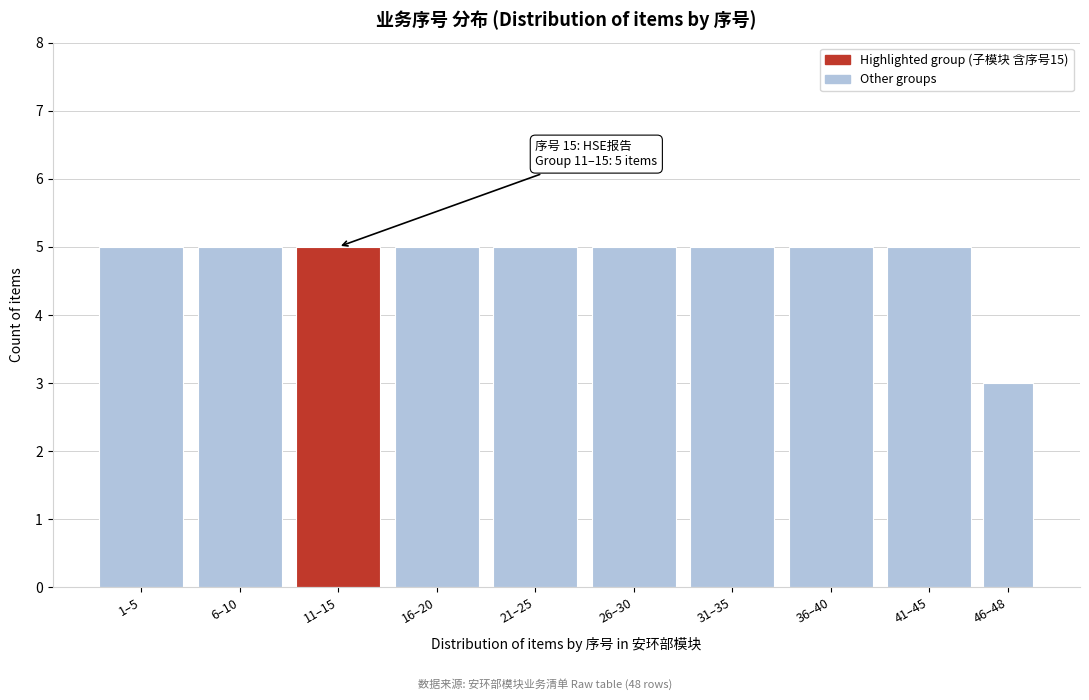

Reading left to right, transcribe all the data shown in this chart.

5	5	5	5	5	5	5	5	5	3